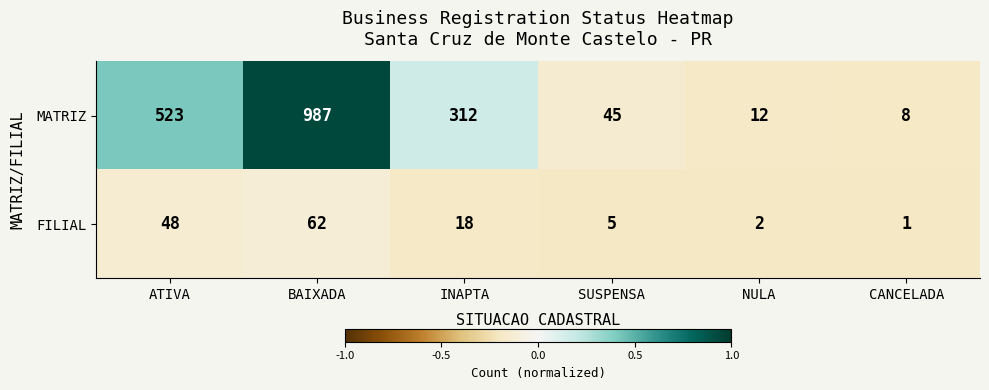

Reading left to right, what are all the values shown in this chart?

MATRIZ: 523	987	312	45	12	8
FILIAL: 48	62	18	5	2	1